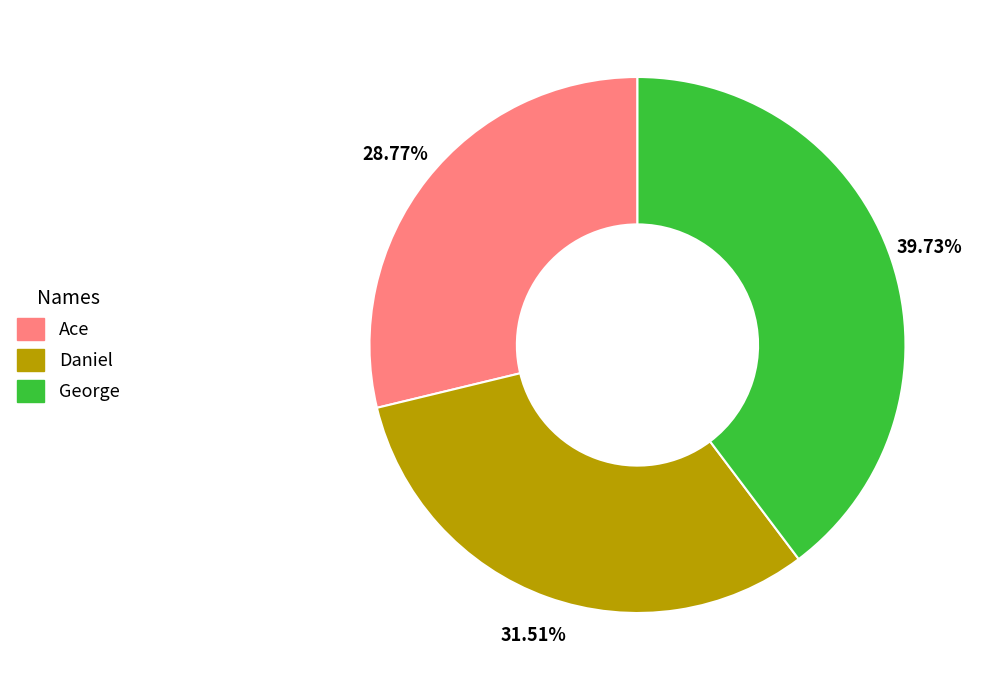

Between Daniel and Ace, which is larger?

Daniel